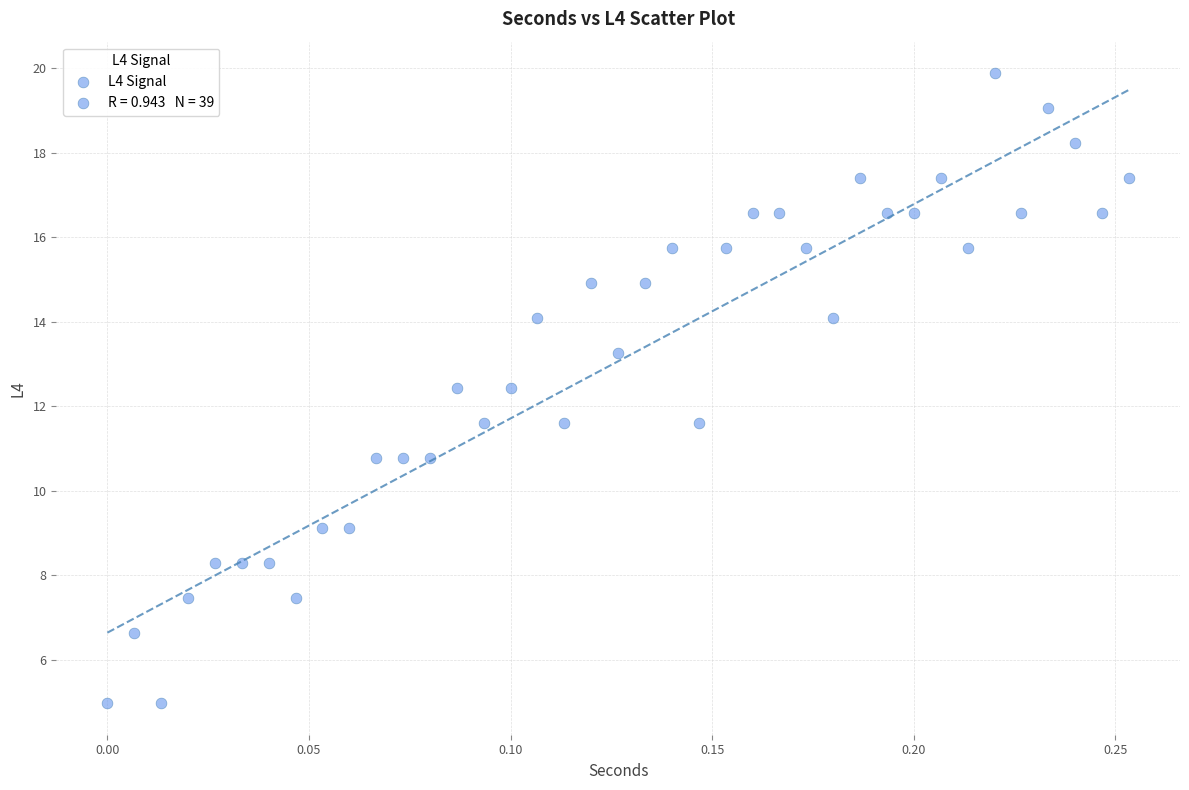

What is the range of Y values (max minus min)?

14.9